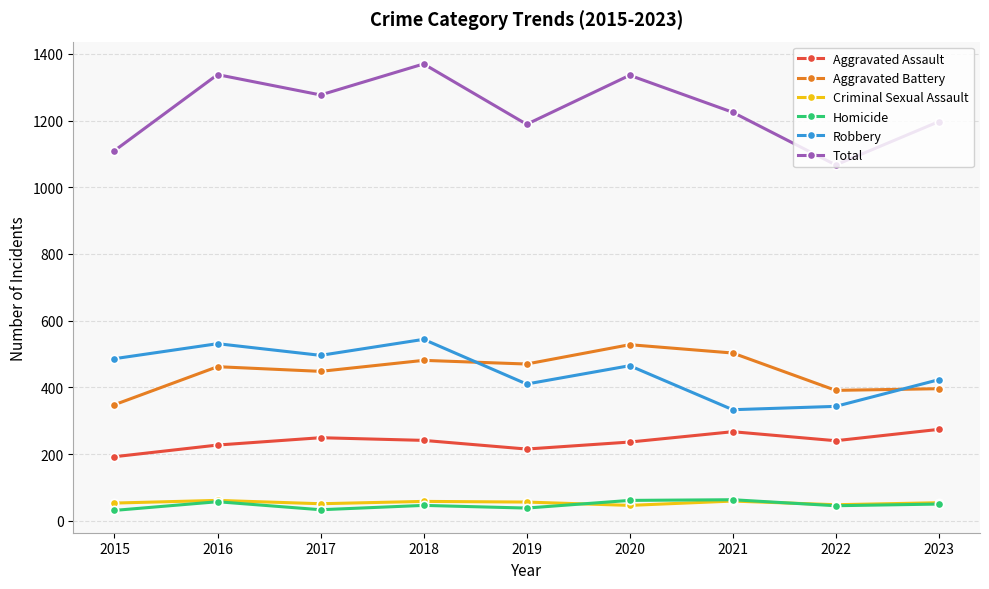

What is the difference between the highest and lowest values at 2019?

1151